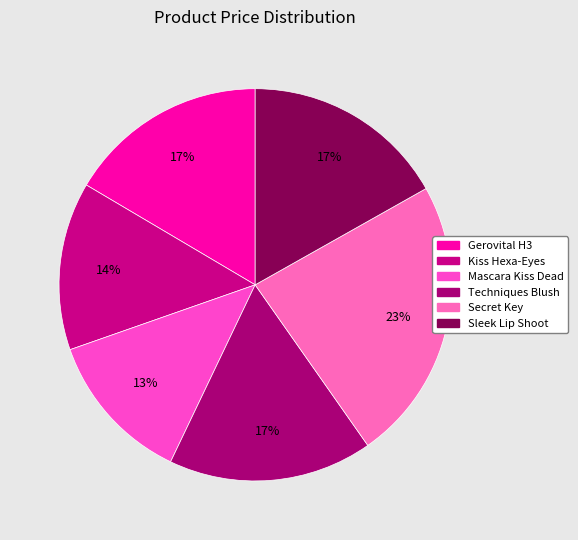

What percentage is the Techniques Blush slice, to the nearest percent?

17%